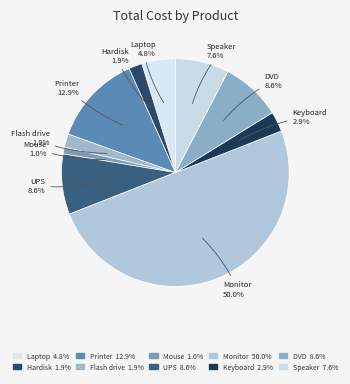

Count the number of slices in the pie.

10